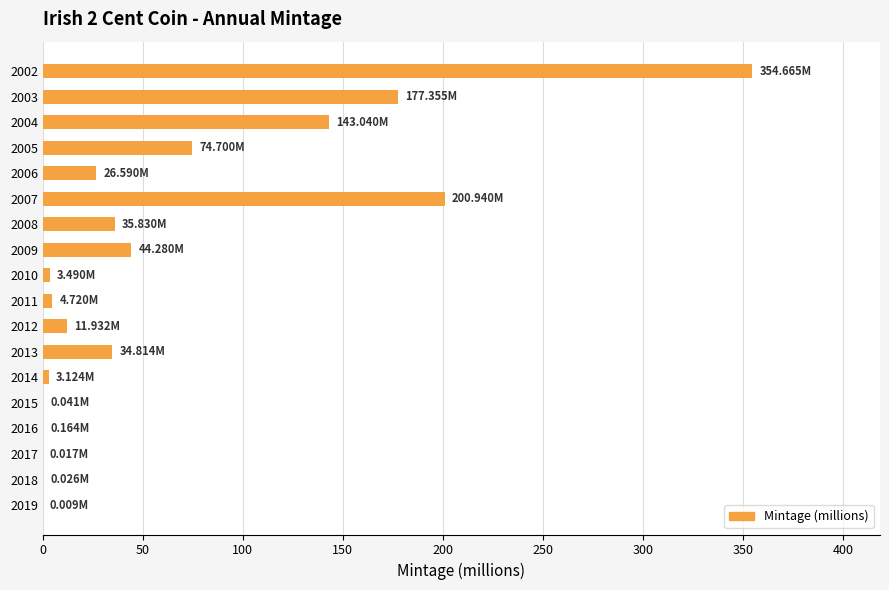

Where is the data nearest to the value 177?

2003